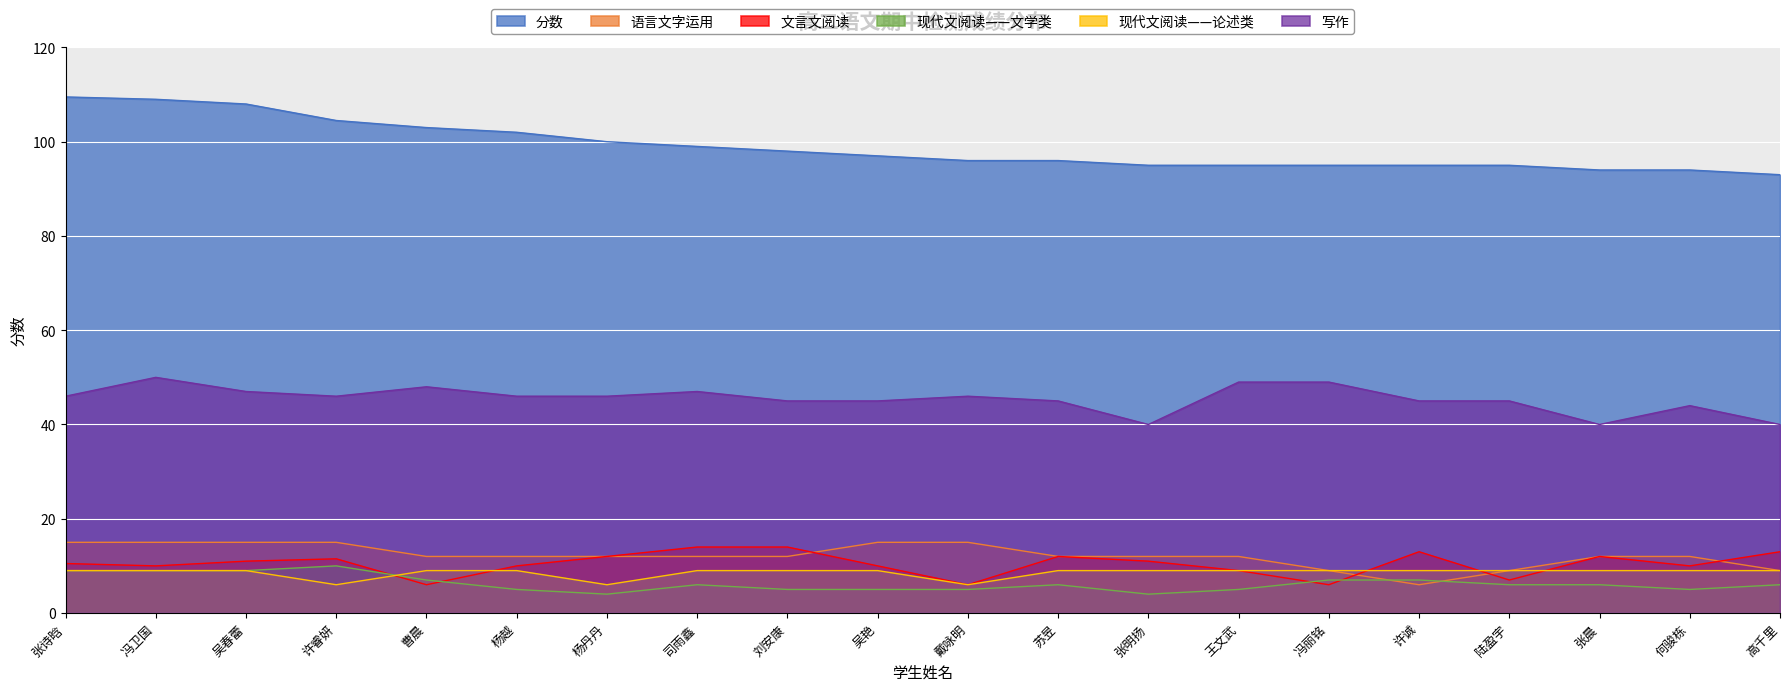

What is the average value of the 分数 series?

98.9